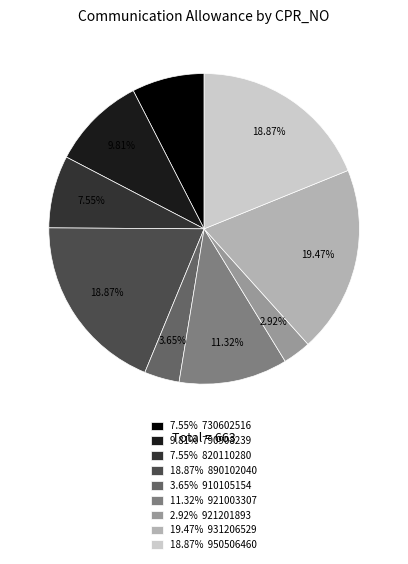

How many slices are in this pie chart?

9